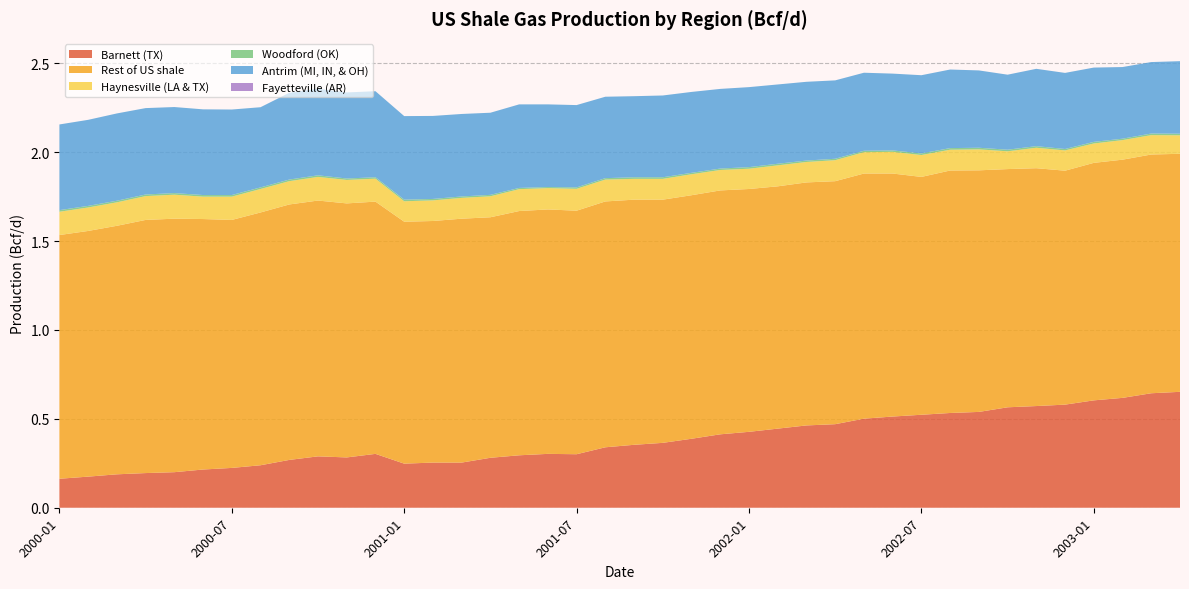

Reading left to right, list all the values displayed in this chart.

Barnett (TX): 2000-01=0.2	2000-02=0.2	2000-03=0.2	2000-04=0.2	2000-05=0.2	2000-06=0.2	2000-07=0.2	2000-08=0.2	2000-09=0.3	2000-10=0.3	2000-11=0.3	2000-12=0.3	2001-01=0.2	2001-02=0.3	2001-03=0.3	2001-04=0.3	2001-05=0.3	2001-06=0.3	2001-07=0.3	2001-08=0.3	2001-09=0.4	2001-10=0.4	2001-11=0.4	2001-12=0.4	2002-01=0.4	2002-02=0.4	2002-03=0.5	2002-04=0.5	2002-05=0.5	2002-06=0.5	2002-07=0.5	2002-08=0.5	2002-09=0.5	2002-10=0.6	2002-11=0.6	2002-12=0.6	2003-01=0.6	2003-02=0.6	2003-03=0.6	2003-04=0.7
Rest of US shale: 2000-01=1.4	2000-02=1.4	2000-03=1.4	2000-04=1.4	2000-05=1.4	2000-06=1.4	2000-07=1.4	2000-08=1.4	2000-09=1.4	2000-10=1.4	2000-11=1.4	2000-12=1.4	2001-01=1.4	2001-02=1.4	2001-03=1.4	2001-04=1.4	2001-05=1.4	2001-06=1.4	2001-07=1.4	2001-08=1.4	2001-09=1.4	2001-10=1.4	2001-11=1.4	2001-12=1.4	2002-01=1.4	2002-02=1.4	2002-03=1.4	2002-04=1.4	2002-05=1.4	2002-06=1.4	2002-07=1.3	2002-08=1.4	2002-09=1.4	2002-10=1.3	2002-11=1.3	2002-12=1.3	2003-01=1.3	2003-02=1.3	2003-03=1.3	2003-04=1.3
Haynesville (LA & TX): 2000-01=0.1	2000-02=0.1	2000-03=0.1	2000-04=0.1	2000-05=0.1	2000-06=0.1	2000-07=0.1	2000-08=0.1	2000-09=0.1	2000-10=0.1	2000-11=0.1	2000-12=0.1	2001-01=0.1	2001-02=0.1	2001-03=0.1	2001-04=0.1	2001-05=0.1	2001-06=0.1	2001-07=0.1	2001-08=0.1	2001-09=0.1	2001-10=0.1	2001-11=0.1	2001-12=0.1	2002-01=0.1	2002-02=0.1	2002-03=0.1	2002-04=0.1	2002-05=0.1	2002-06=0.1	2002-07=0.1	2002-08=0.1	2002-09=0.1	2002-10=0.1	2002-11=0.1	2002-12=0.1	2003-01=0.1	2003-02=0.1	2003-03=0.1	2003-04=0.1
Woodford (OK): 2000-01=0.0	2000-02=0.0	2000-03=0.0	2000-04=0.0	2000-05=0.0	2000-06=0.0	2000-07=0.0	2000-08=0.0	2000-09=0.0	2000-10=0.0	2000-11=0.0	2000-12=0.0	2001-01=0.0	2001-02=0.0	2001-03=0.0	2001-04=0.0	2001-05=0.0	2001-06=0.0	2001-07=0.0	2001-08=0.0	2001-09=0.0	2001-10=0.0	2001-11=0.0	2001-12=0.0	2002-01=0.0	2002-02=0.0	2002-03=0.0	2002-04=0.0	2002-05=0.0	2002-06=0.0	2002-07=0.0	2002-08=0.0	2002-09=0.0	2002-10=0.0	2002-11=0.0	2002-12=0.0	2003-01=0.0	2003-02=0.0	2003-03=0.0	2003-04=0.0
Antrim (MI, IN, & OH): 2000-01=0.5	2000-02=0.5	2000-03=0.5	2000-04=0.5	2000-05=0.5	2000-06=0.5	2000-07=0.5	2000-08=0.5	2000-09=0.5	2000-10=0.5	2000-11=0.5	2000-12=0.5	2001-01=0.5	2001-02=0.5	2001-03=0.5	2001-04=0.5	2001-05=0.5	2001-06=0.5	2001-07=0.5	2001-08=0.5	2001-09=0.5	2001-10=0.5	2001-11=0.5	2001-12=0.4	2002-01=0.5	2002-02=0.4	2002-03=0.4	2002-04=0.4	2002-05=0.4	2002-06=0.4	2002-07=0.4	2002-08=0.4	2002-09=0.4	2002-10=0.4	2002-11=0.4	2002-12=0.4	2003-01=0.4	2003-02=0.4	2003-03=0.4	2003-04=0.4
Fayetteville (AR): 2000-01=0.0	2000-02=0.0	2000-03=0.0	2000-04=0.0	2000-05=0.0	2000-06=0.0	2000-07=0.0	2000-08=0.0	2000-09=0.0	2000-10=0.0	2000-11=0.0	2000-12=0.0	2001-01=0.0	2001-02=0.0	2001-03=0.0	2001-04=0.0	2001-05=0.0	2001-06=0.0	2001-07=0.0	2001-08=0.0	2001-09=0.0	2001-10=0.0	2001-11=0.0	2001-12=0.0	2002-01=0.0	2002-02=0.0	2002-03=0.0	2002-04=0.0	2002-05=0.0	2002-06=0.0	2002-07=0.0	2002-08=0.0	2002-09=0.0	2002-10=0.0	2002-11=0.0	2002-12=0.0	2003-01=0.0	2003-02=0.0	2003-03=0.0	2003-04=0.0